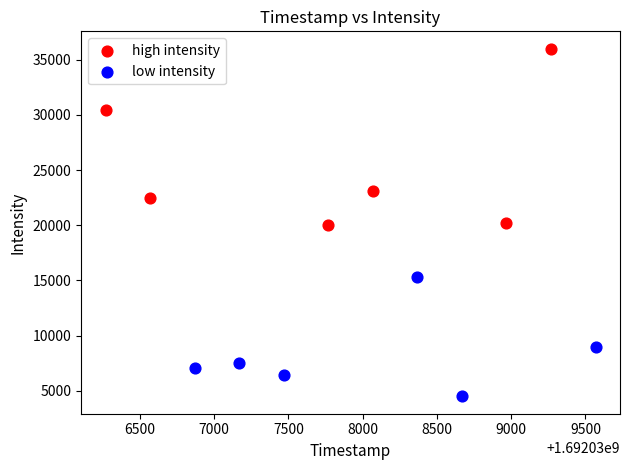

Which series reaches the maximum Y coordinate?

high intensity